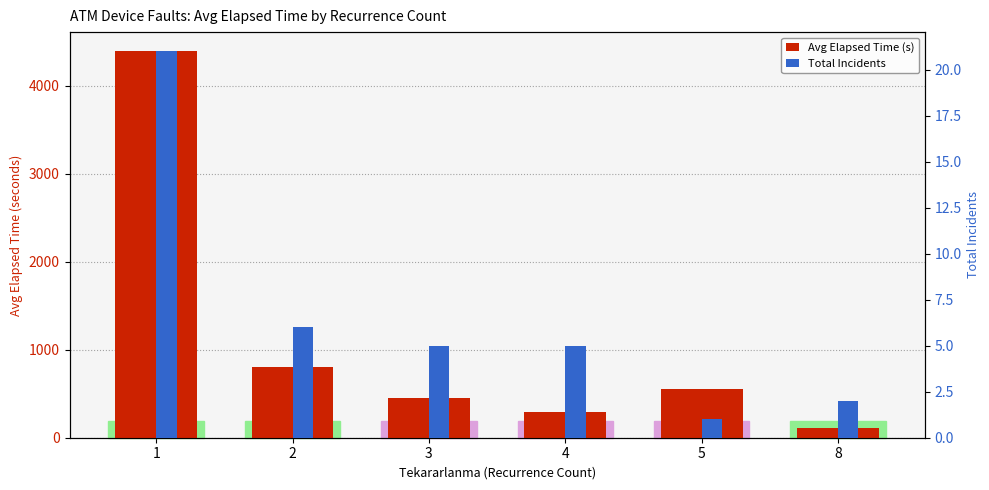

Reading right to left, transcribe all the data shown in this chart.

Avg Elapsed Time (s): 110.0	550.0	294.0	448.0	799.2	4392.1
Total Incidents: 2.0	1.0	5.0	5.0	6.0	21.0